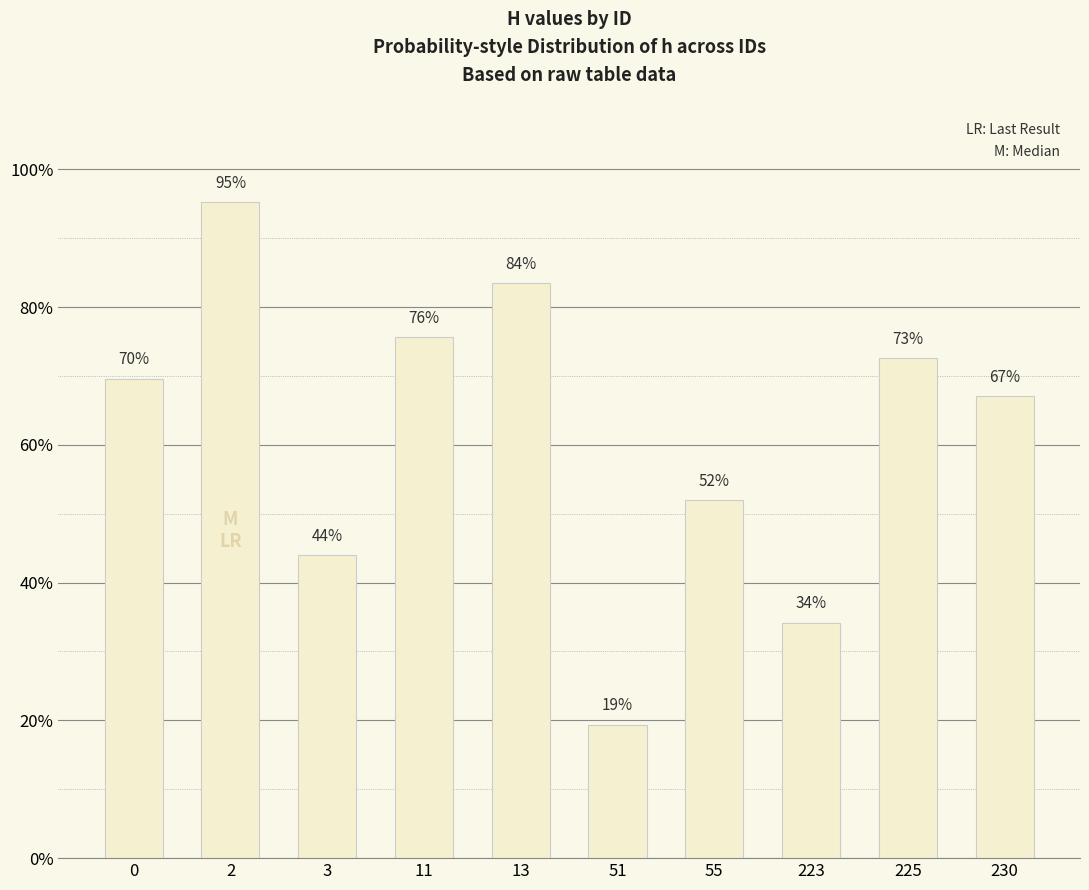

Does the chart contain any negative values?

No